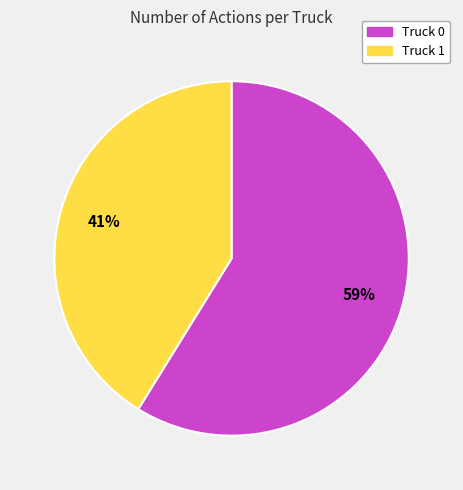

To the nearest percent, what portion does Truck 1 represent?

41%